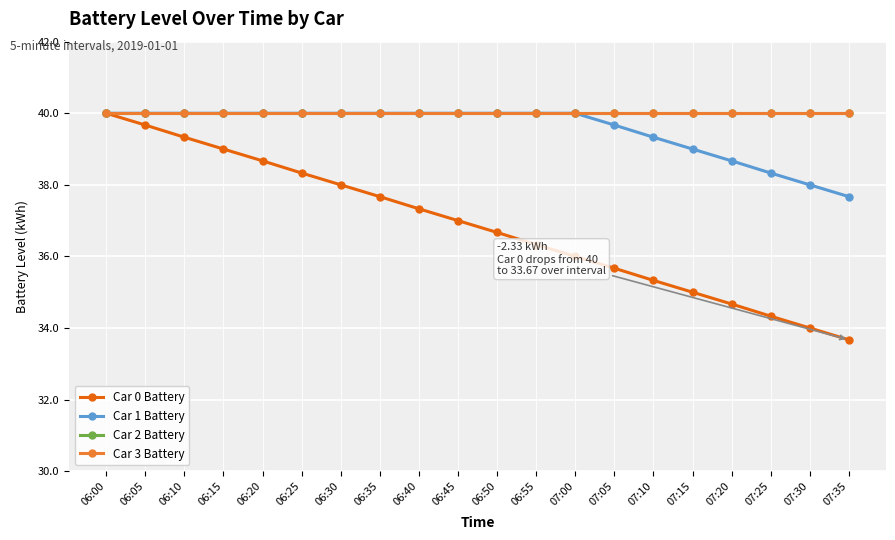

Does the chart have visible grid lines?

Yes